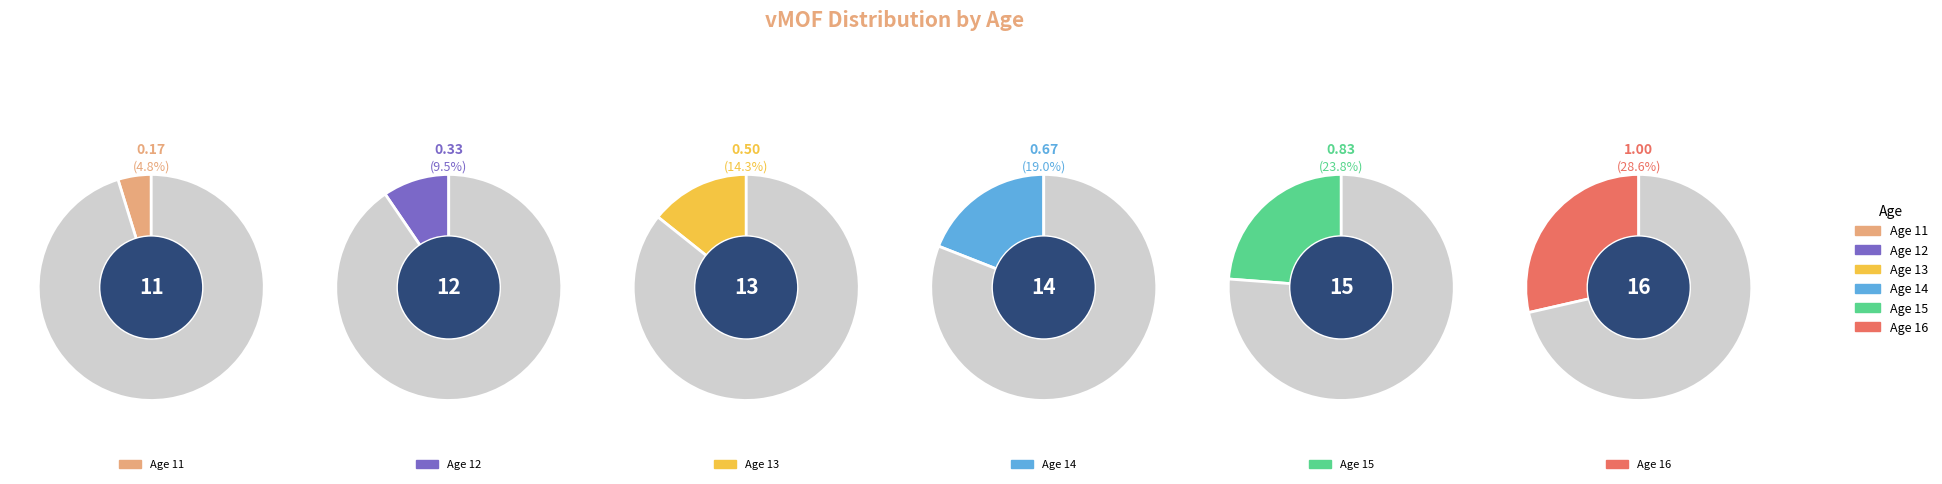

To the nearest percent, what is the difference between the 15 and 14 slice percentages?

5%